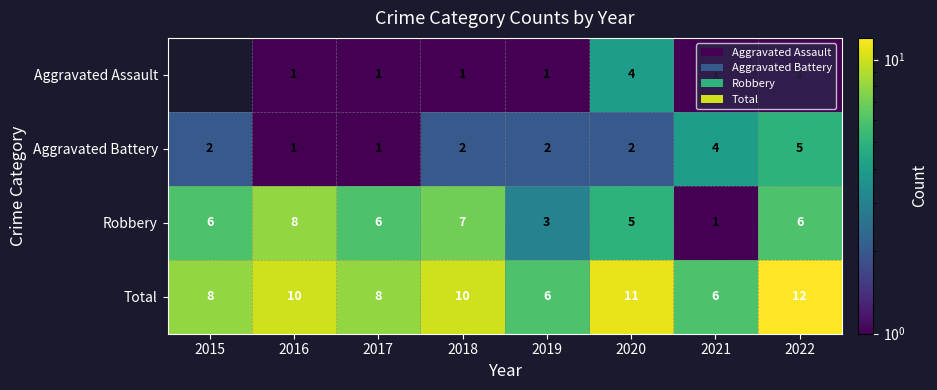

Rank the series at 2019 from lowest to highest value.

Aggravated Assault, Aggravated Battery, Robbery, Total